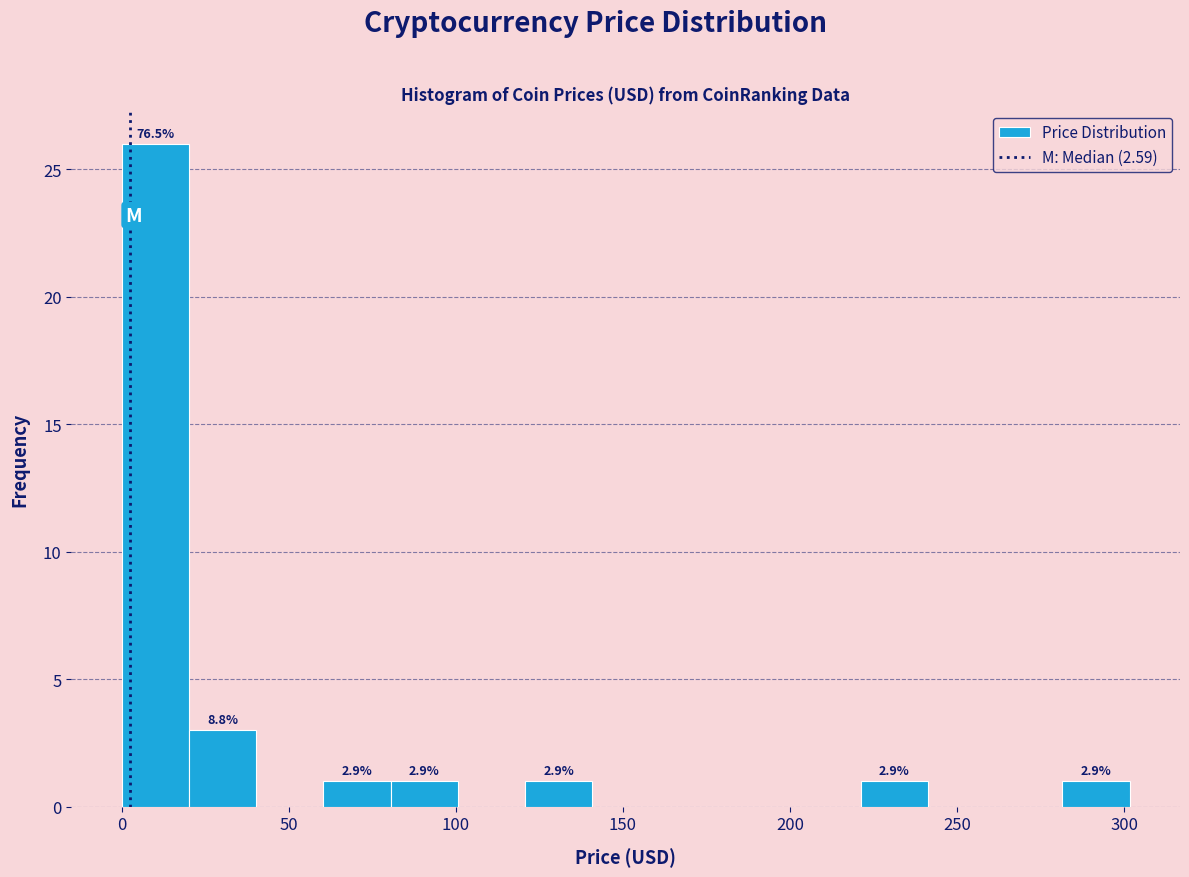

Which range on the x-axis has the tallest bar?

0 to 20